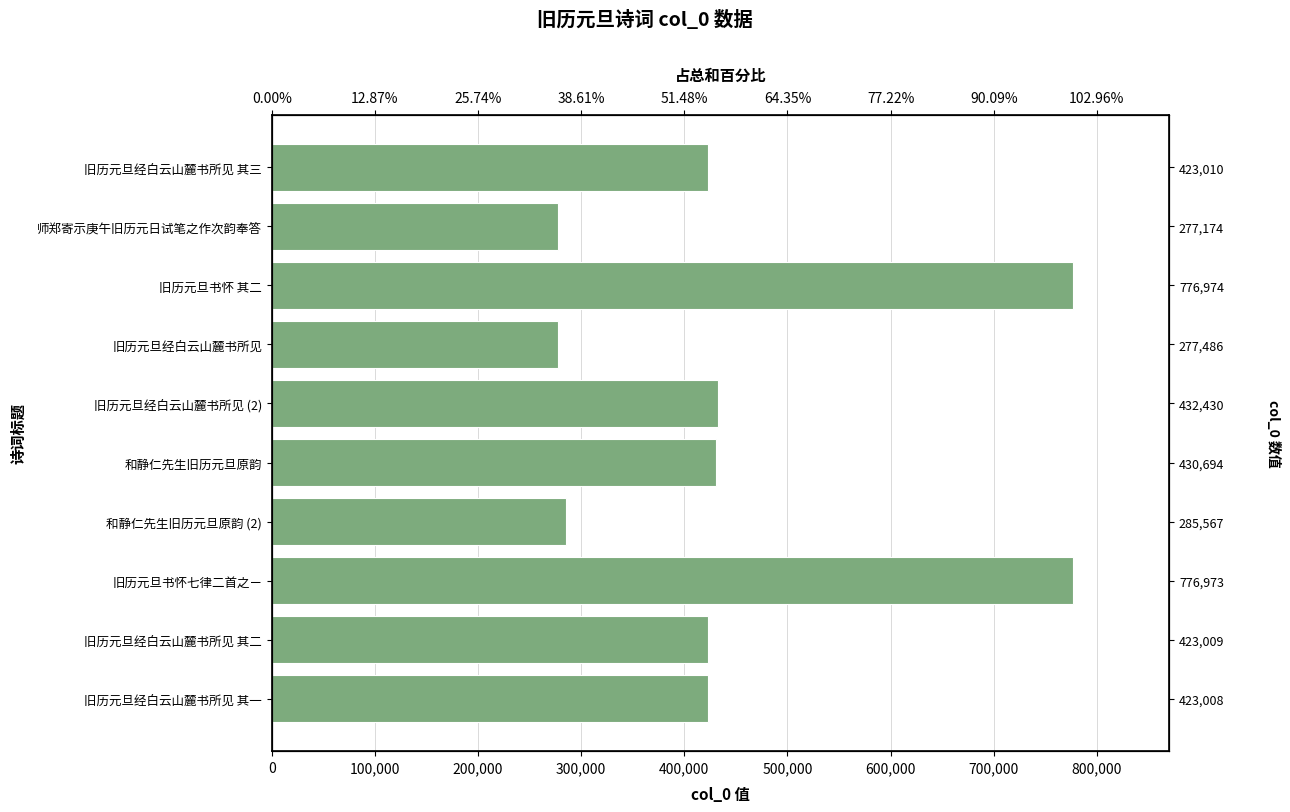

What is the smallest value displayed?

277174